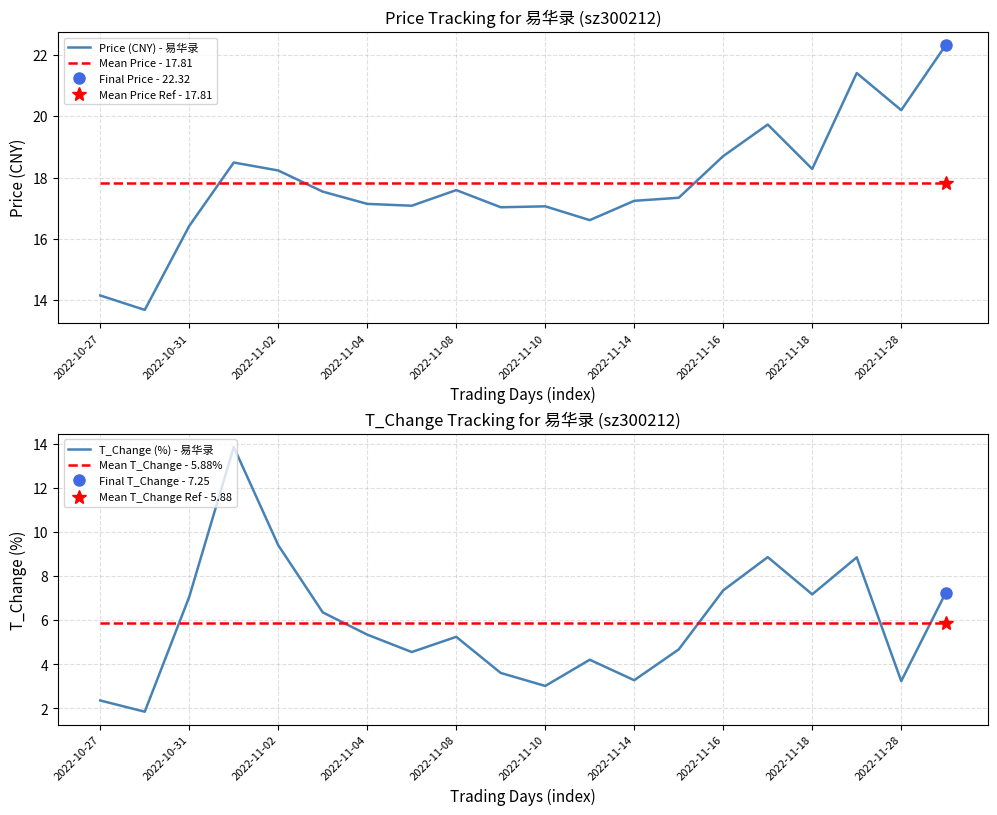

True or false: Mean Price - 17.81 has a value of 30.1 at 2022-11-08.

False